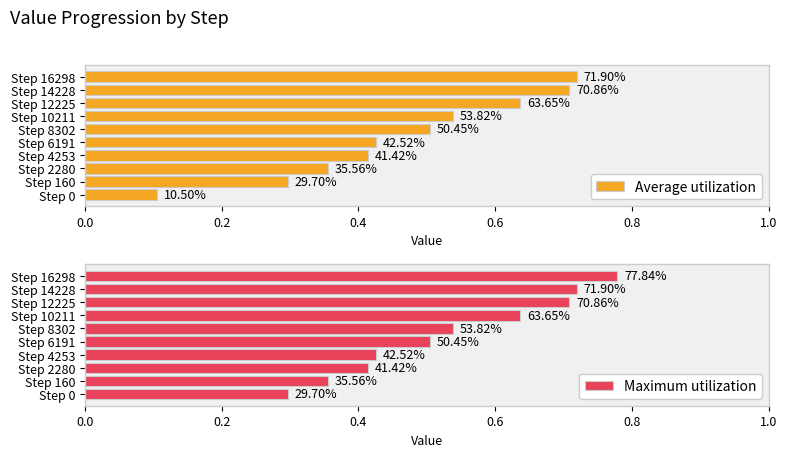

Between Step 6191 and Step 16298, which series saw the biggest shift?

Average utilization